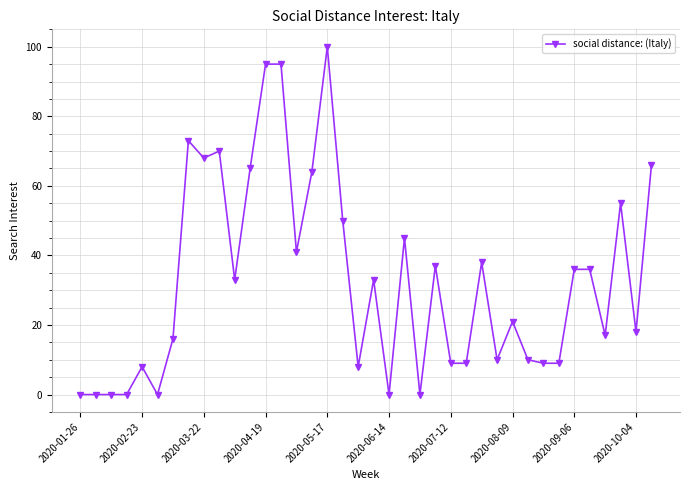

How many data points does each series have?

38